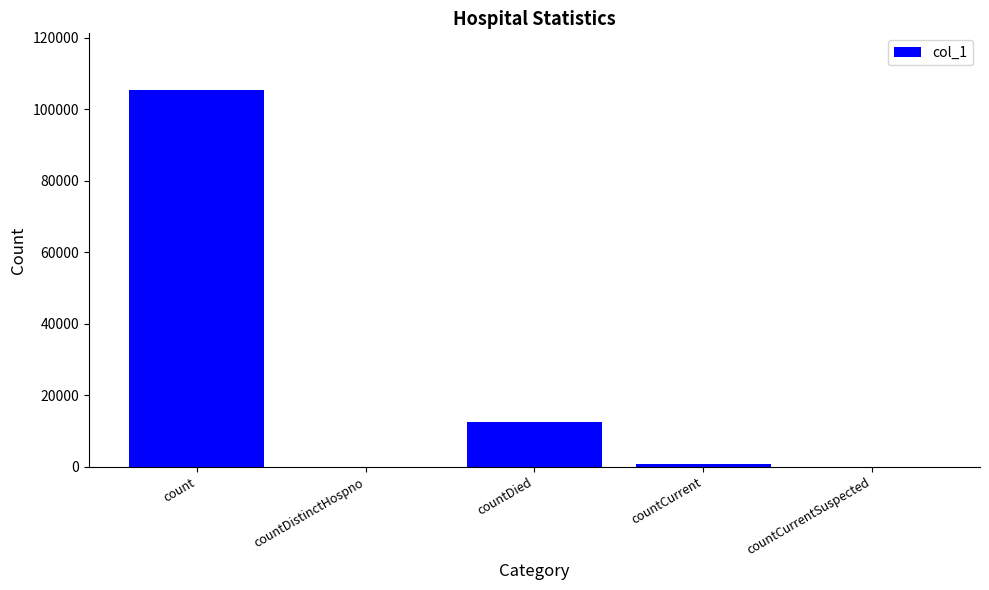

True or false: the data shows 0 at countCurrentSuspected.

True